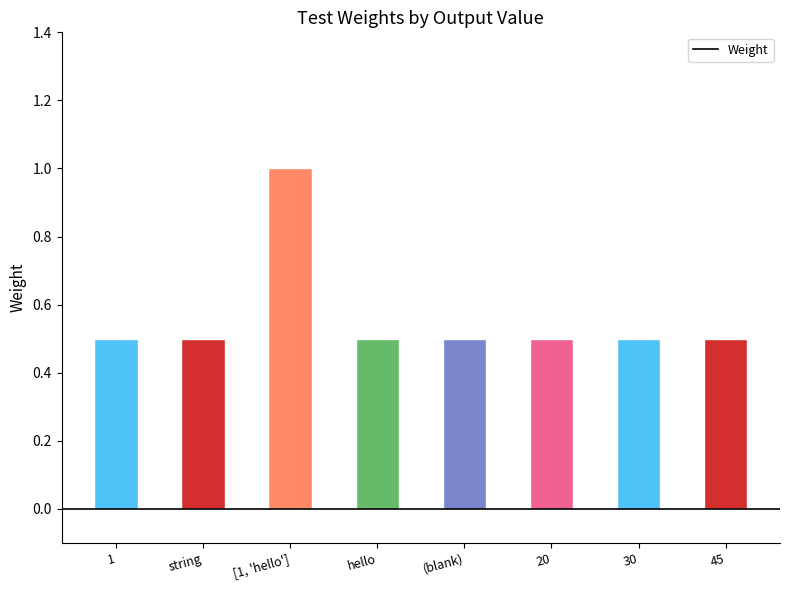

What is the maximum value shown in the chart?

1.0